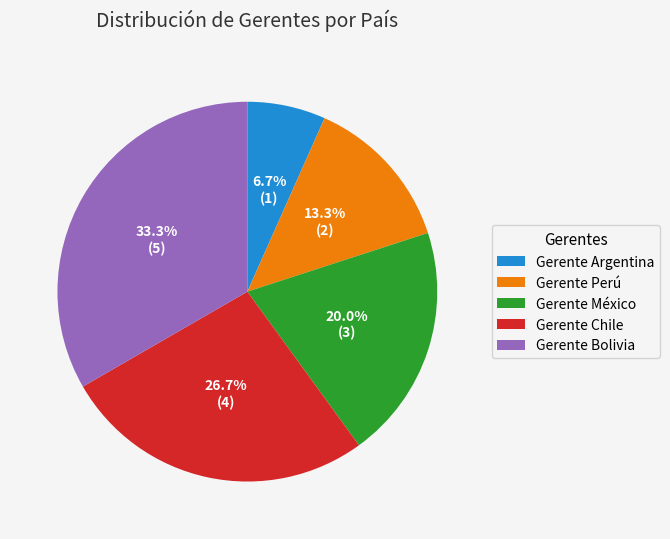

To the nearest percent, what is the combined percentage of Gerente Argentina and Gerente México?

27%